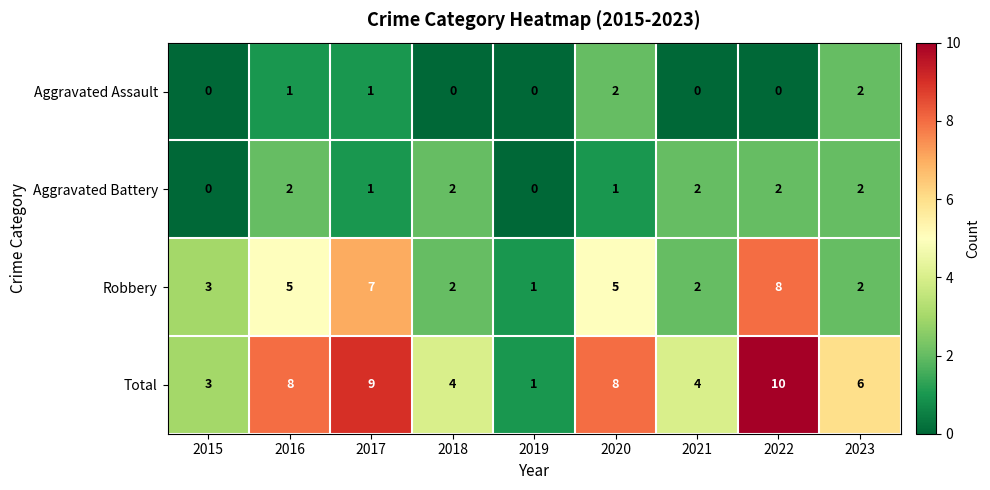

What is the difference between the highest and lowest values at 2019?

1